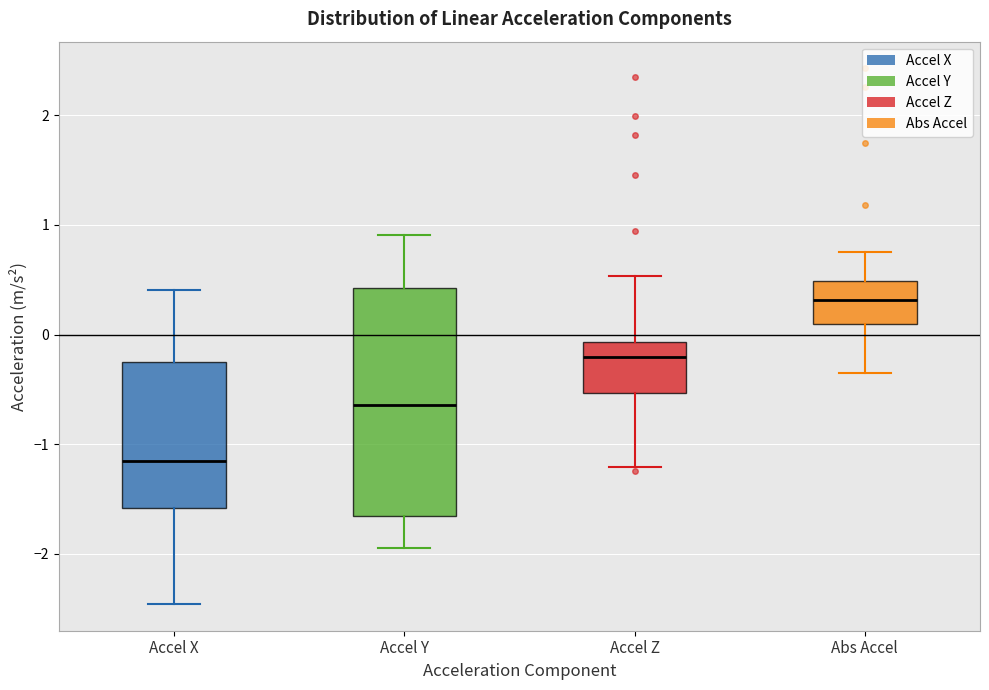

Which box's median line is the lowest?

Accel X